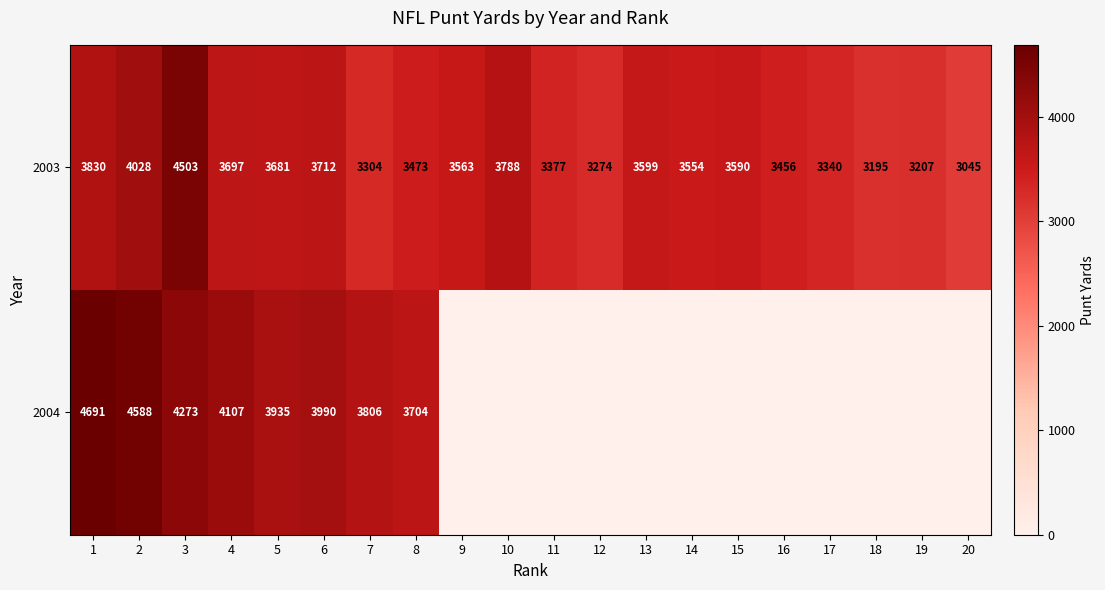

Between 2 and 11, which is larger?

2